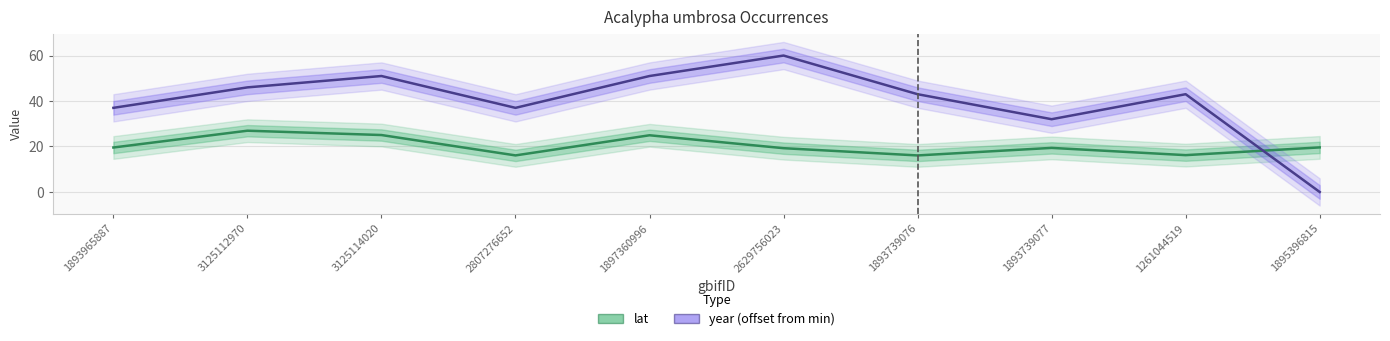

Where do lat and year (offset from min) first cross each other?

1261044519 and 1895396815